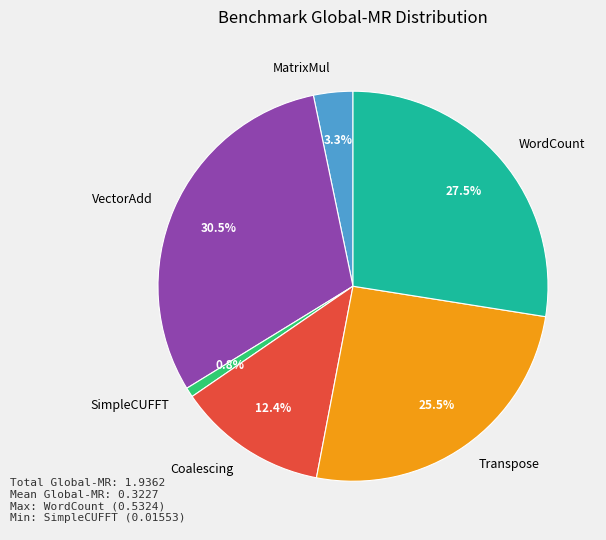

What is the largest slice in the pie chart?

VectorAdd